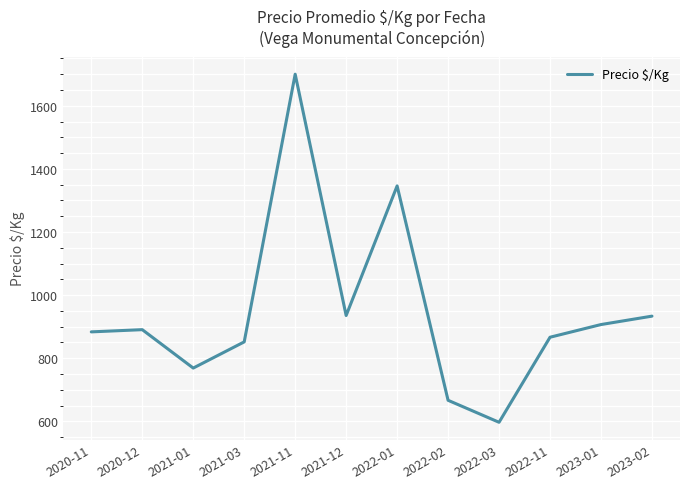

What is the difference between the values at 2021-01 and 2022-11?

97.7